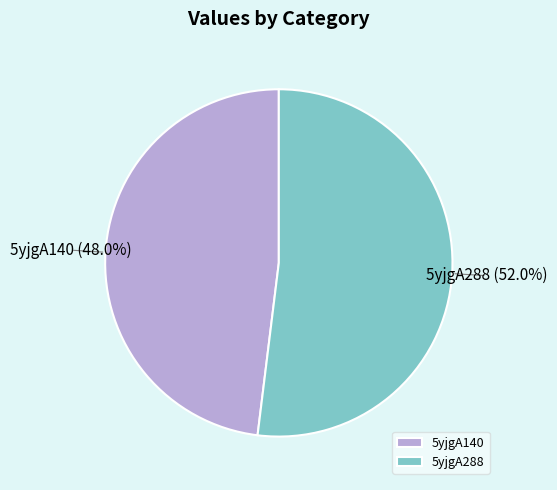

To the nearest percent, what portion does 5yjgA140 represent?

48%